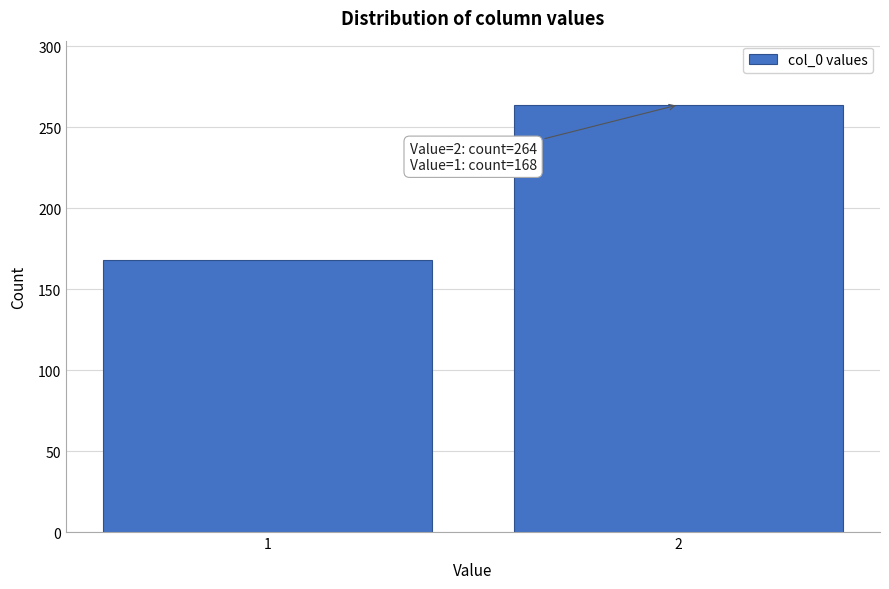

Reading right to left, extract all data points from this chart.

264	168